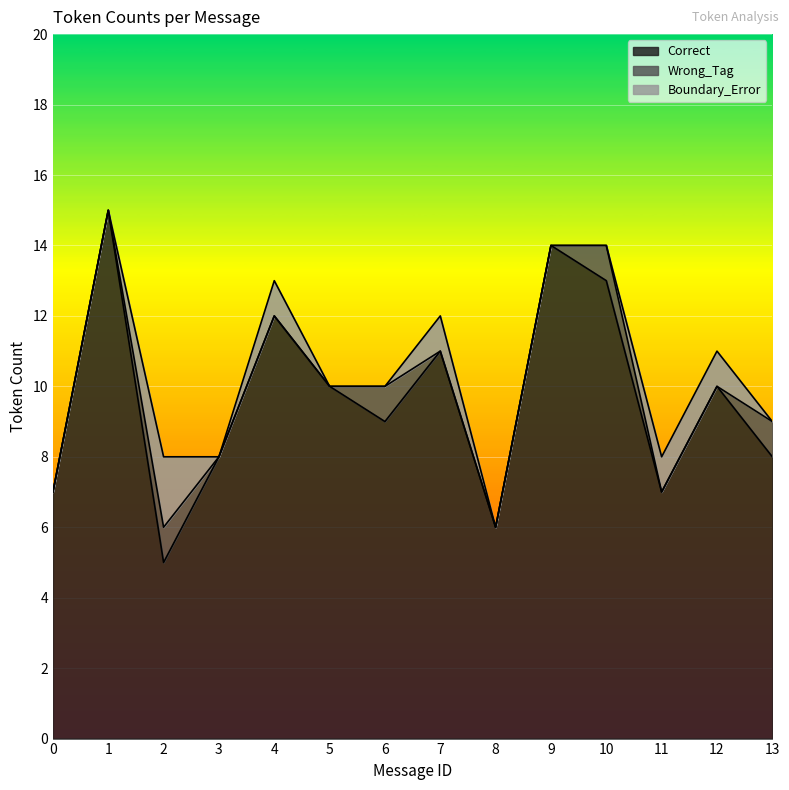

How many lines are shown in the chart?

3